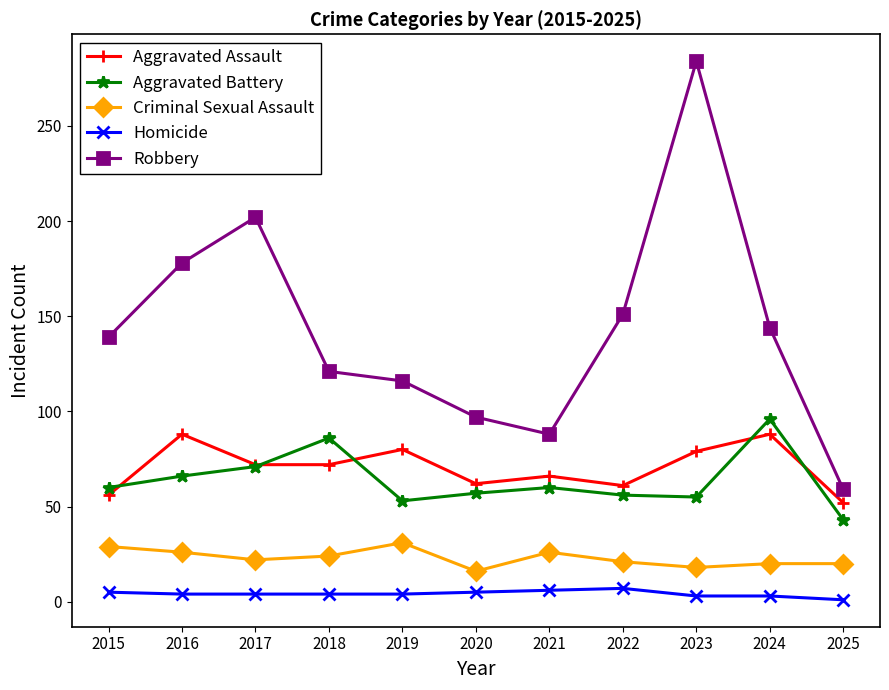

At which category is the sum across all series the highest?

2023